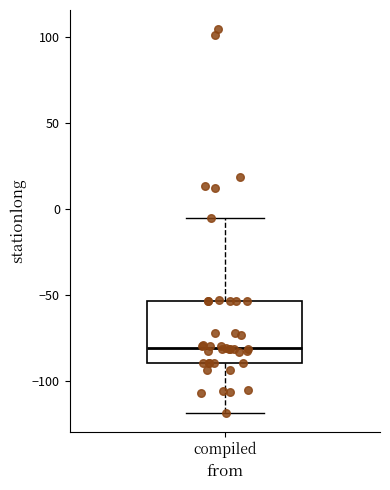

Read this box plot against the y-axis: the position of the median line, the range covered by the box, and the ends of both whiskers. The values are not printed on the chart, so give them approximately, as read against the axis.

median -80, box -90 to -55, whiskers -120 to -5